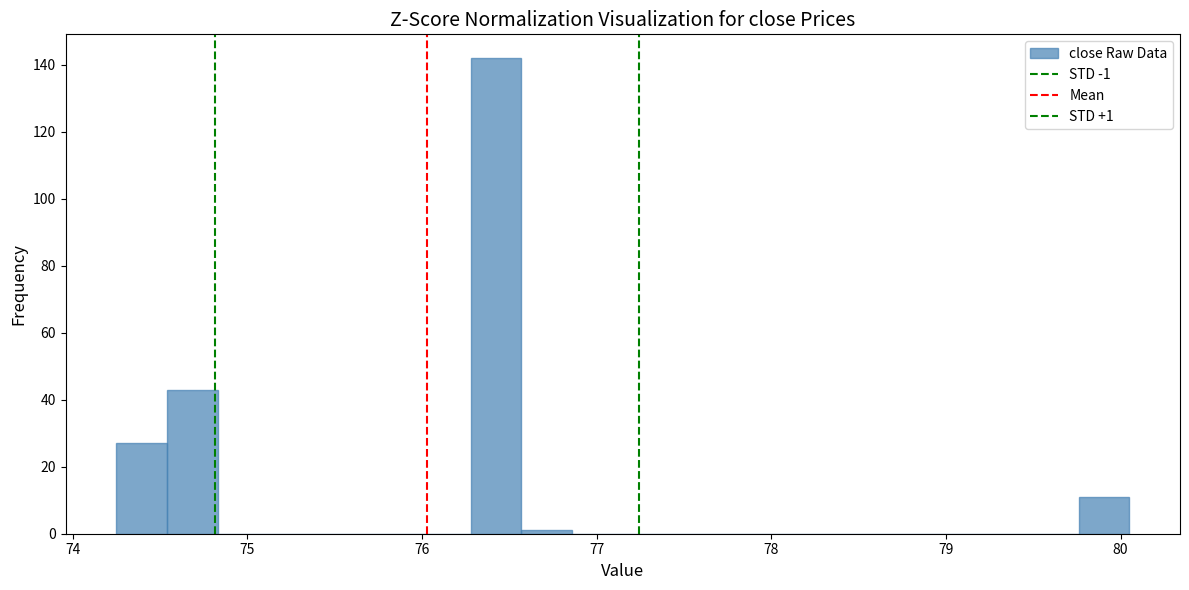

Read against the x-axis, roughly where is the centre of the tallest bar?

76.4